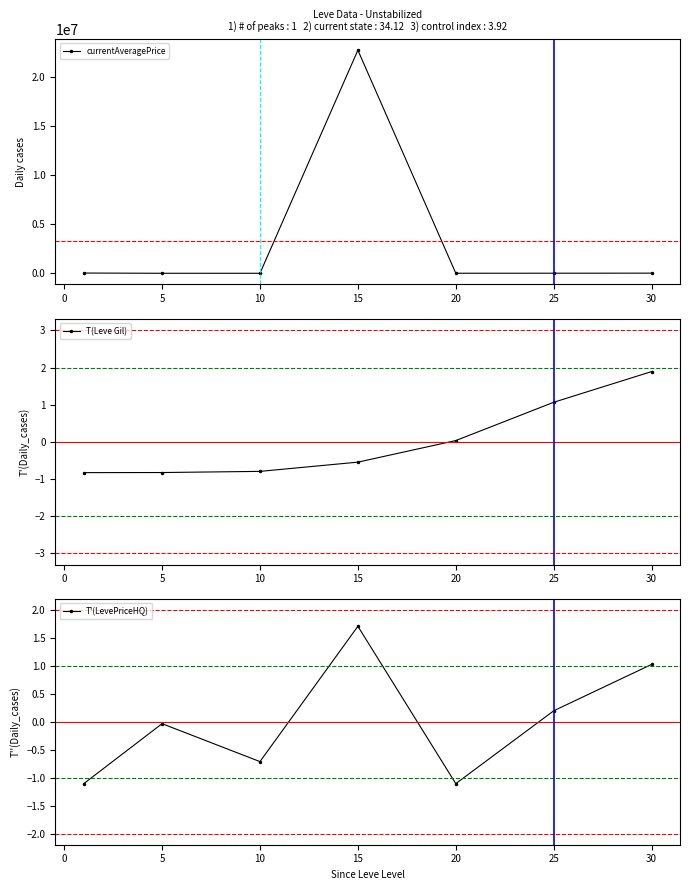

What is the maximum value for currentAveragePrice?

22740778